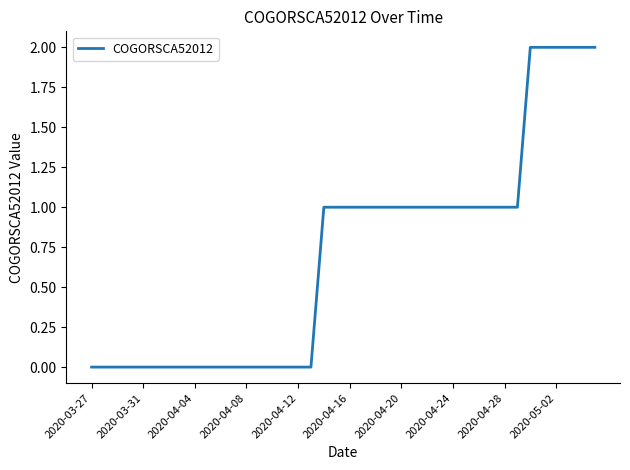

True or false: the data shows 1 at 2020-04-16.

True